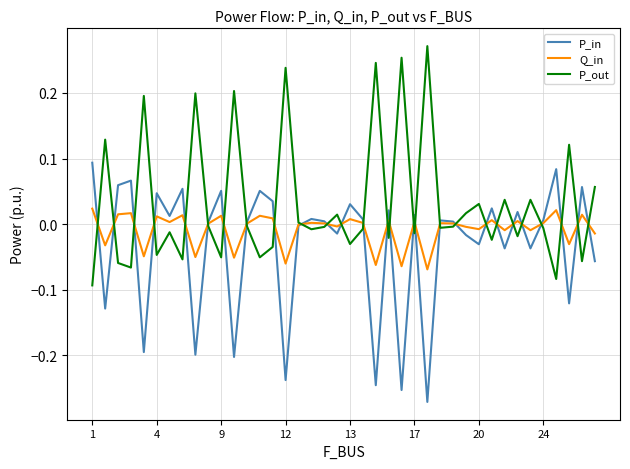

Rank the series by their maximum value, from highest to lowest.

P_out, P_in, Q_in